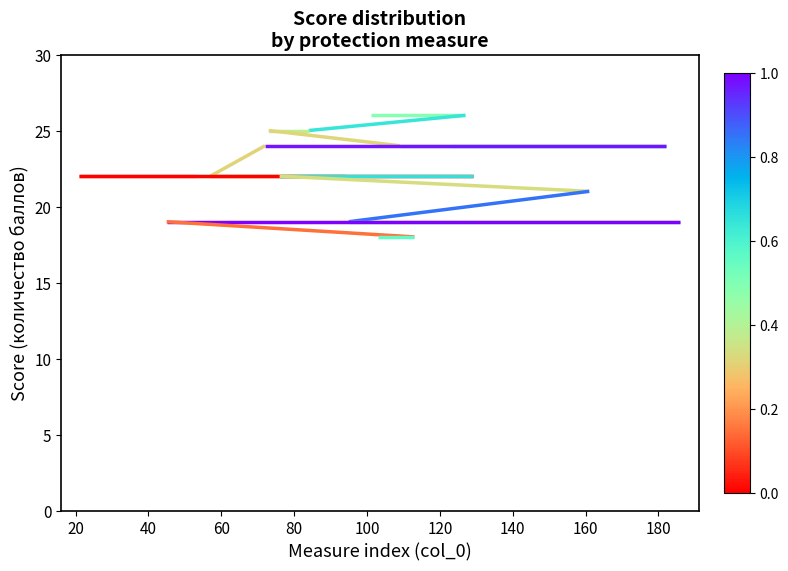

Which has a higher value, 180 or 100?

100